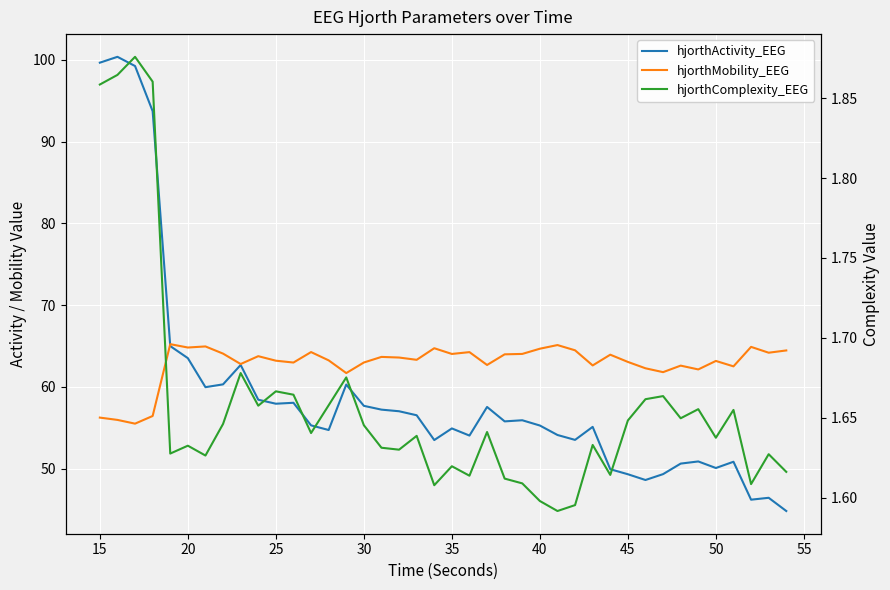

How many interior local valleys does the hjorthActivity_EEG series have?

10